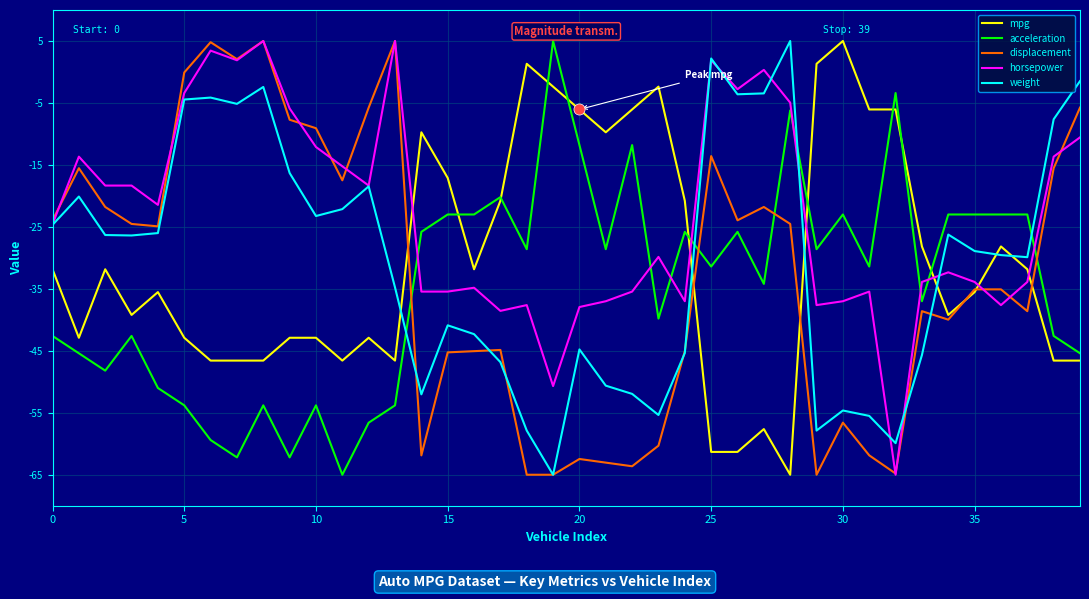

What is the smallest value displayed?

-65.0